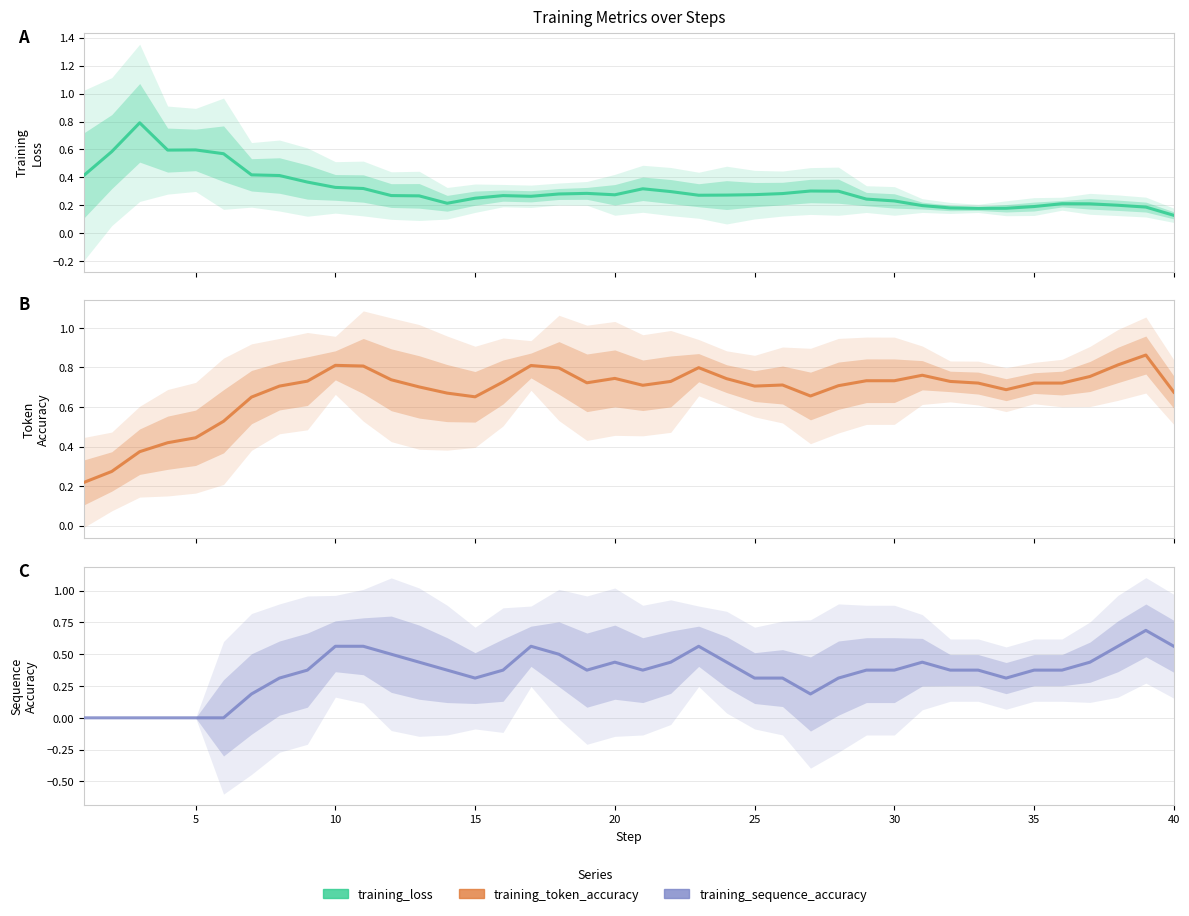

Count the number of categories in the chart.

40